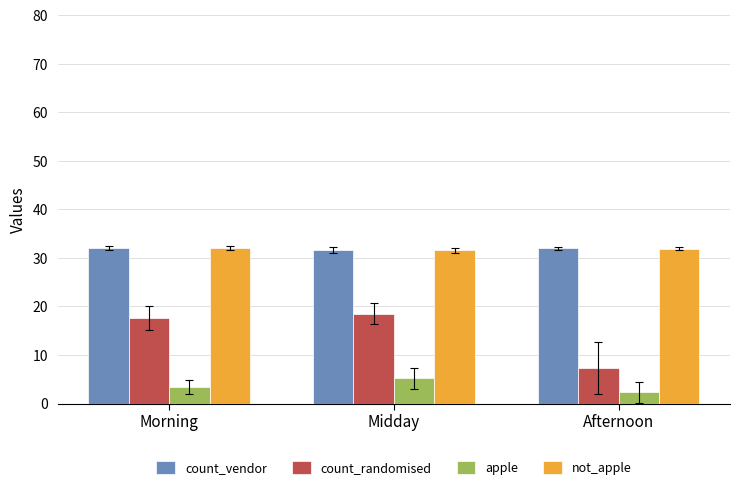

What is the smallest value displayed?

2.3